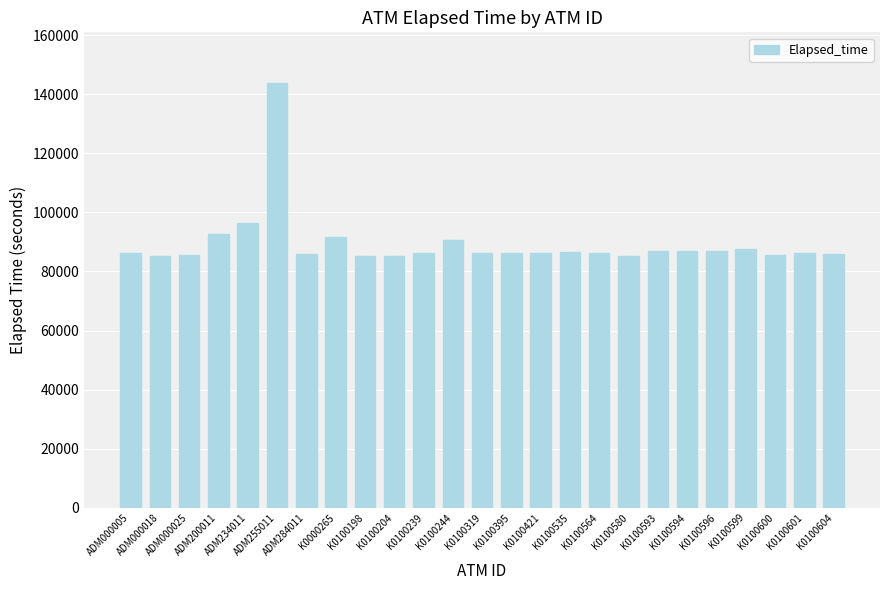

What is the greatest value displayed?

143783